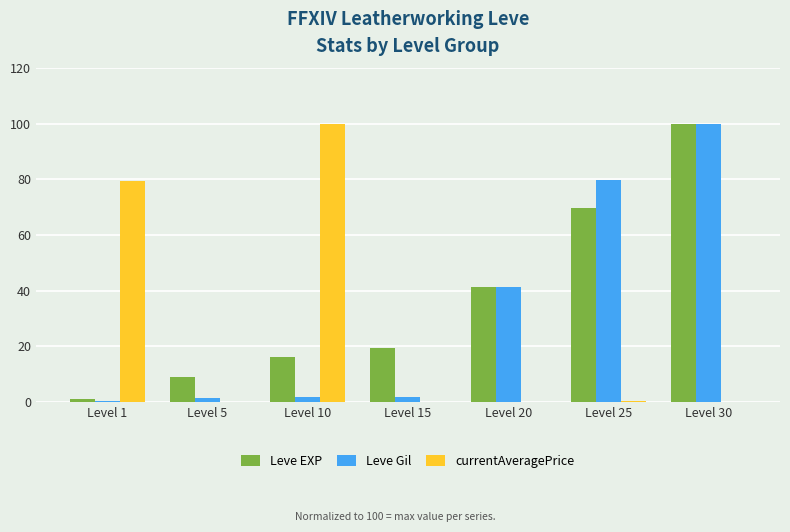

Where is Leve EXP nearest to the value 50?

Level 20